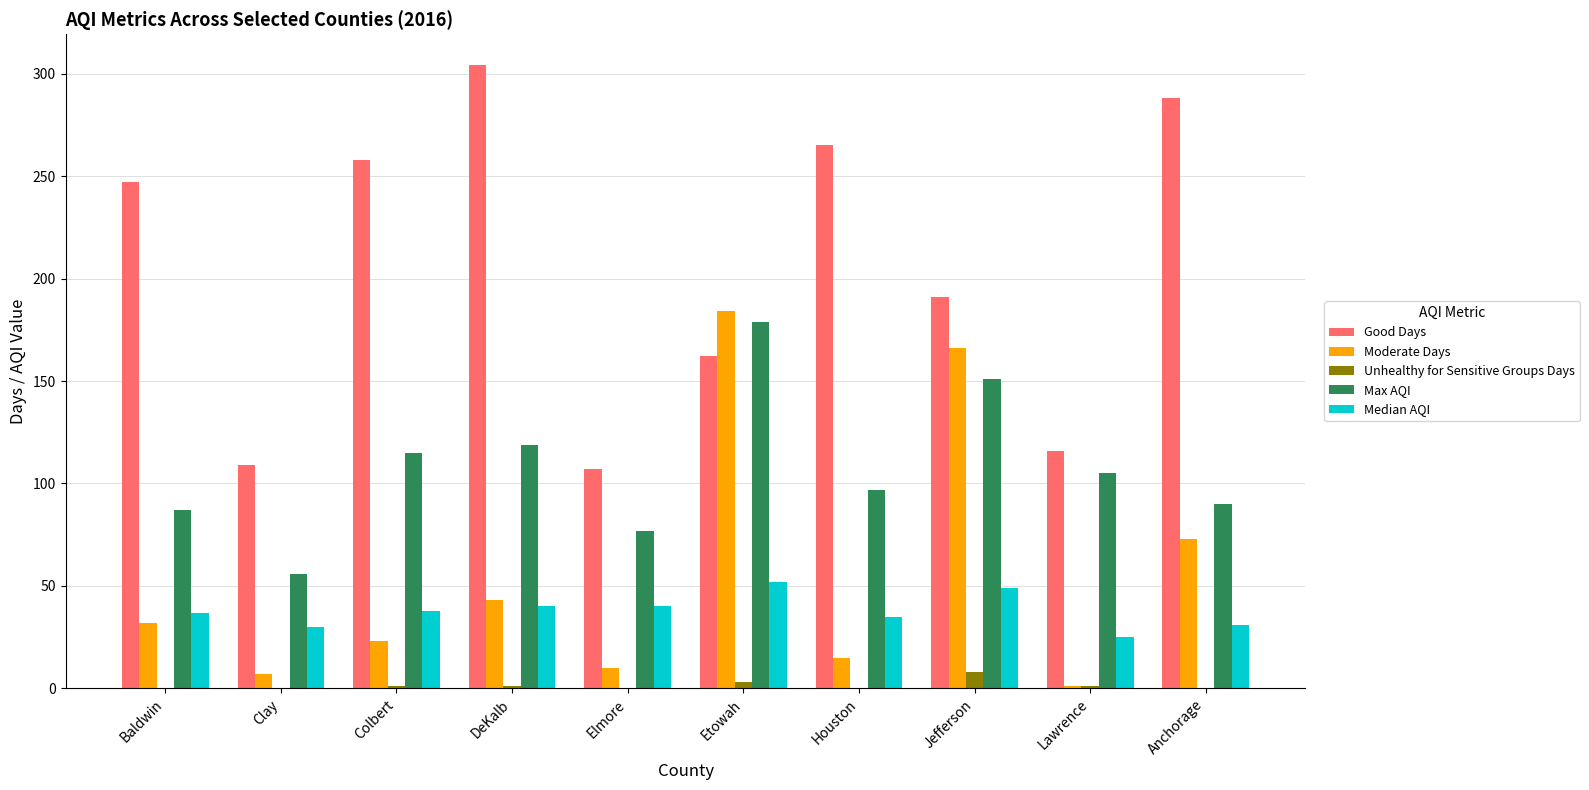

True or false: Good Days has a value of 258 at Colbert.

True